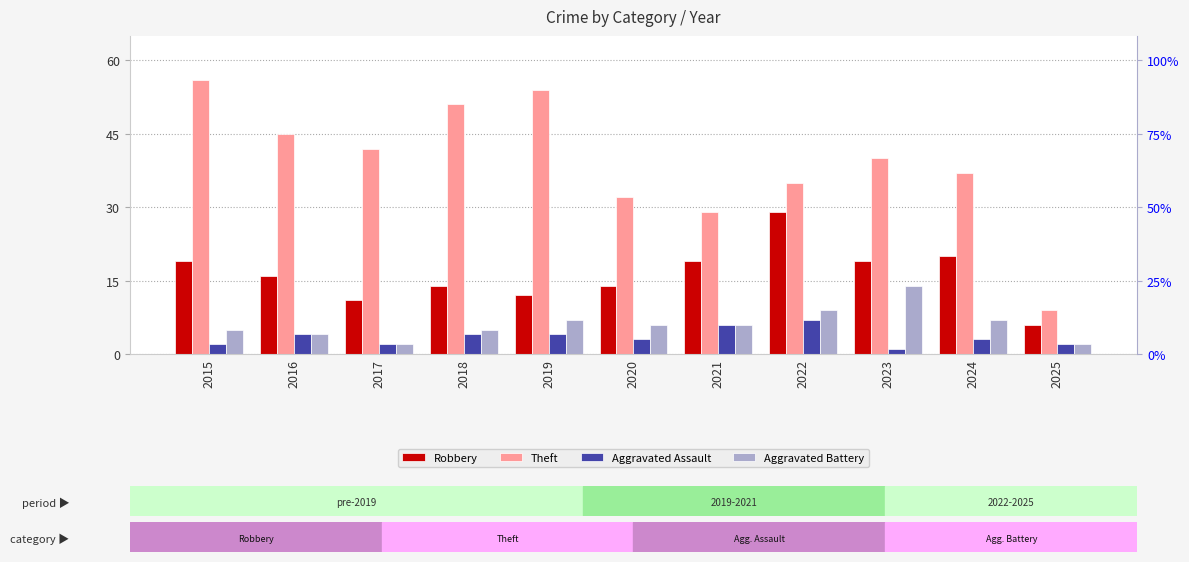

What is the sum of the Robbery values at 2025 and 2018?

20